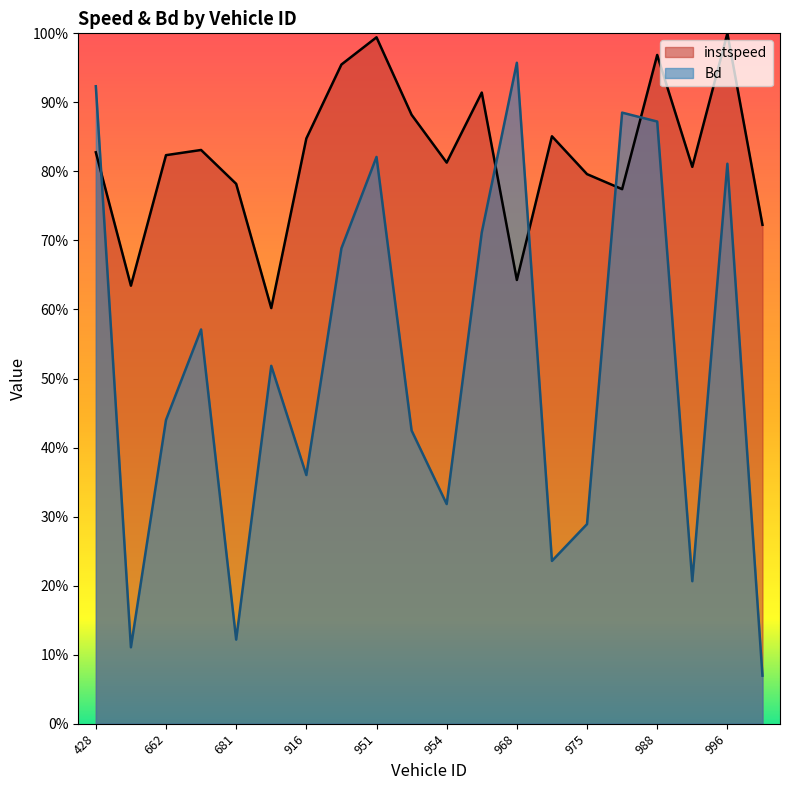

Which series ends up on top after the final intersection of Bd and instspeed?

instspeed